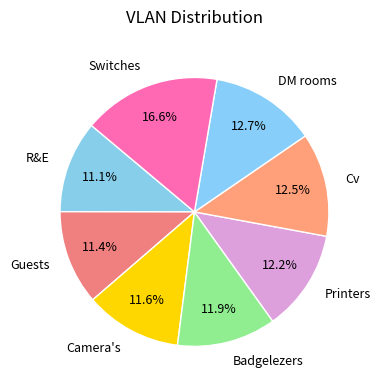

Approximately how many times larger is the value at Cv compared to Camera's?

1.1